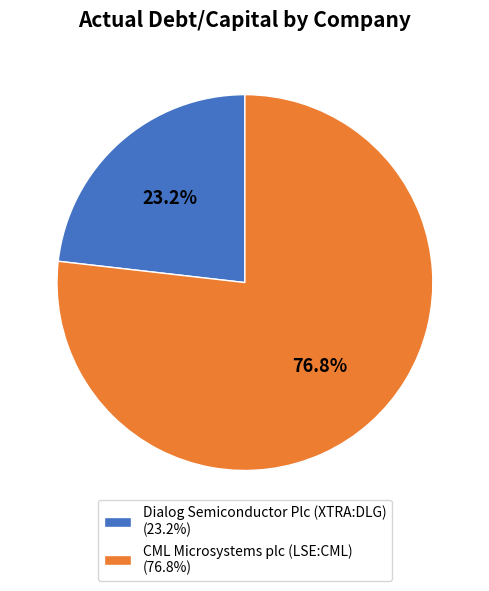

Is CML Microsystems plc (LSE:CML) the majority of the pie?

Yes